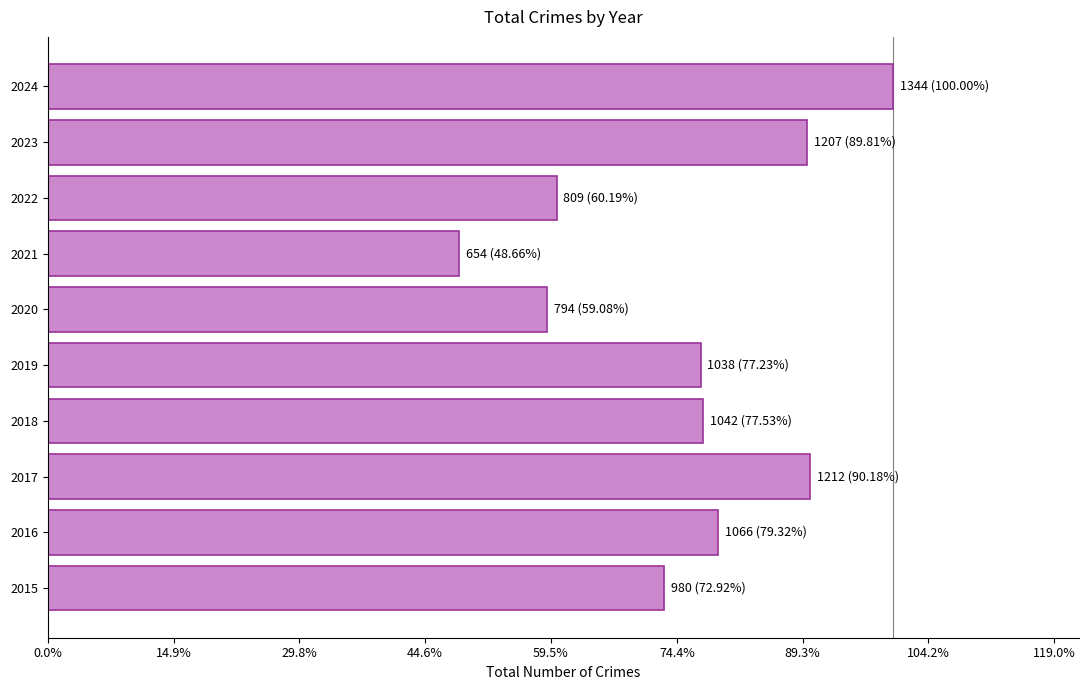

Does the chart contain any negative values?

No